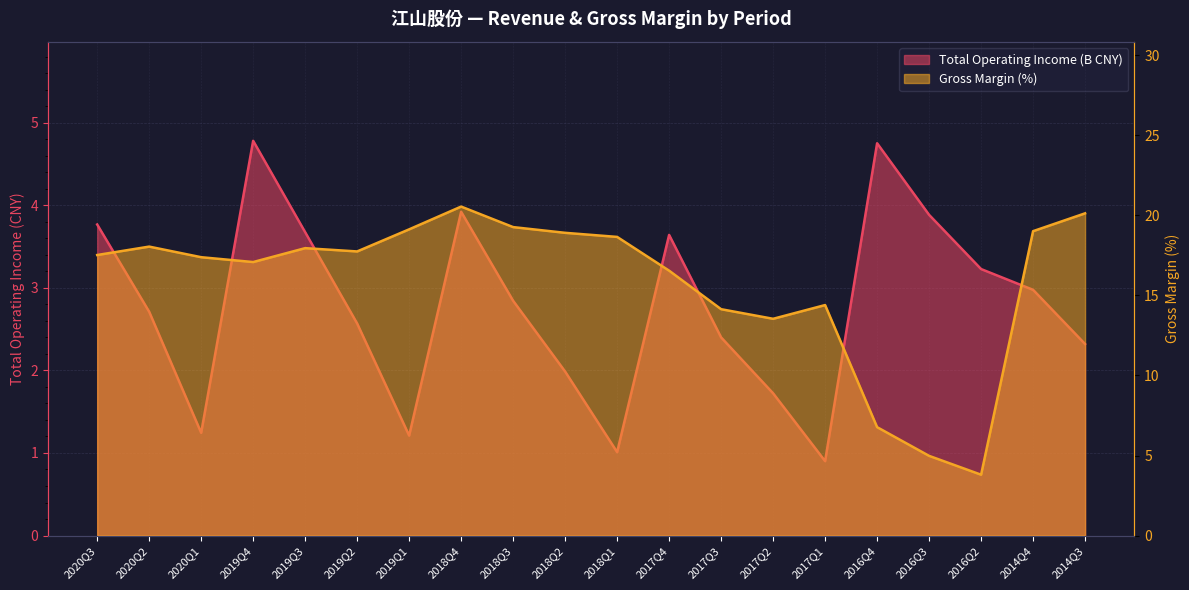

True or false: XSMLL and TOTAL_OPERATE_INCOME intersect in this chart.

False